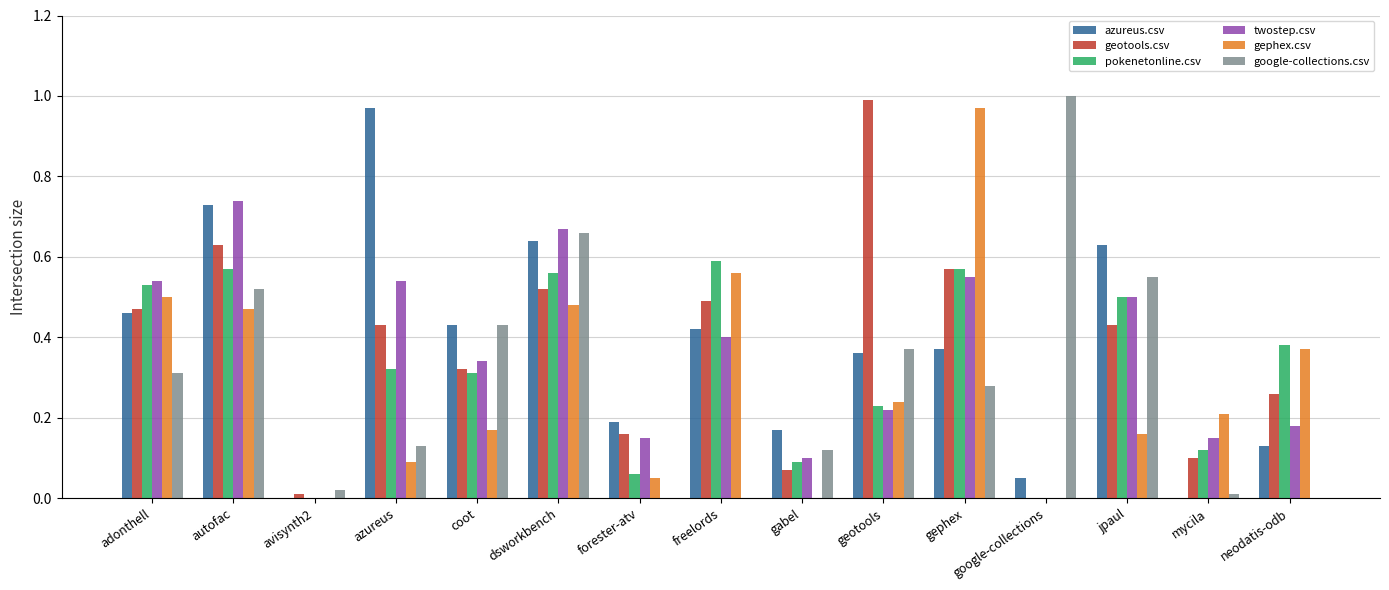

The value of geotools.csv at gephex is 0.6. True or false?

True